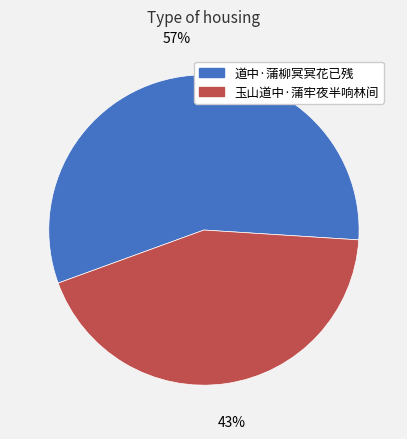

Combined, do 玉山道中·蒲牢夜半响林间 and 道中·蒲柳冥冥花已残 account for over 50%?

Yes